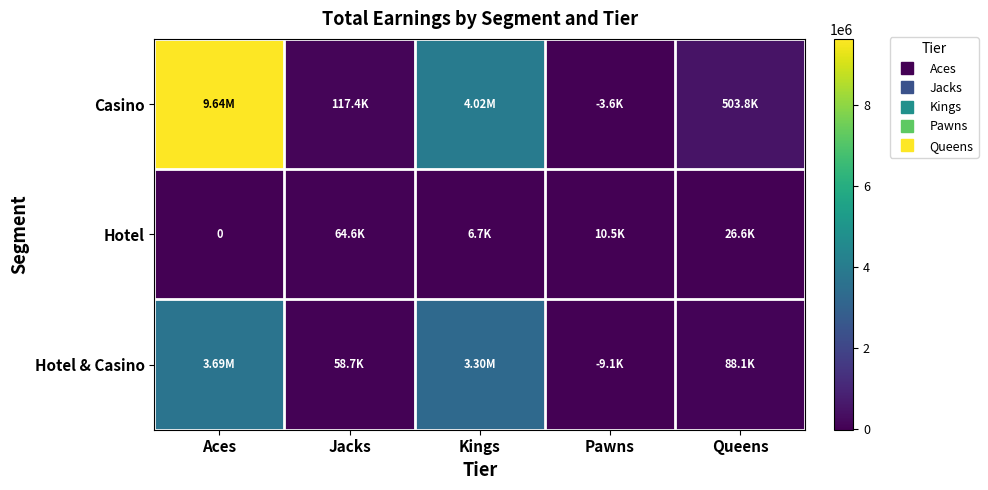

List the series in order of their peak value, highest first.

Casino, Hotel & Casino, Hotel